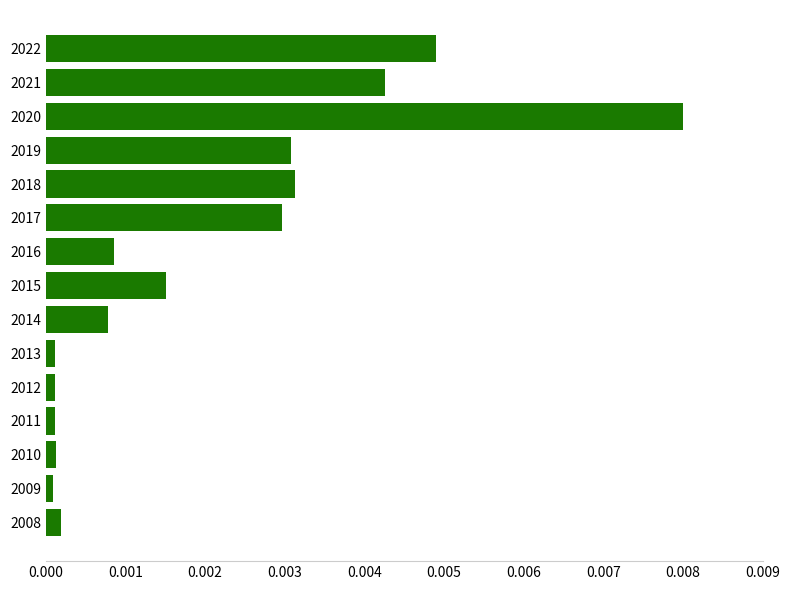

How many bars are there in total?

15